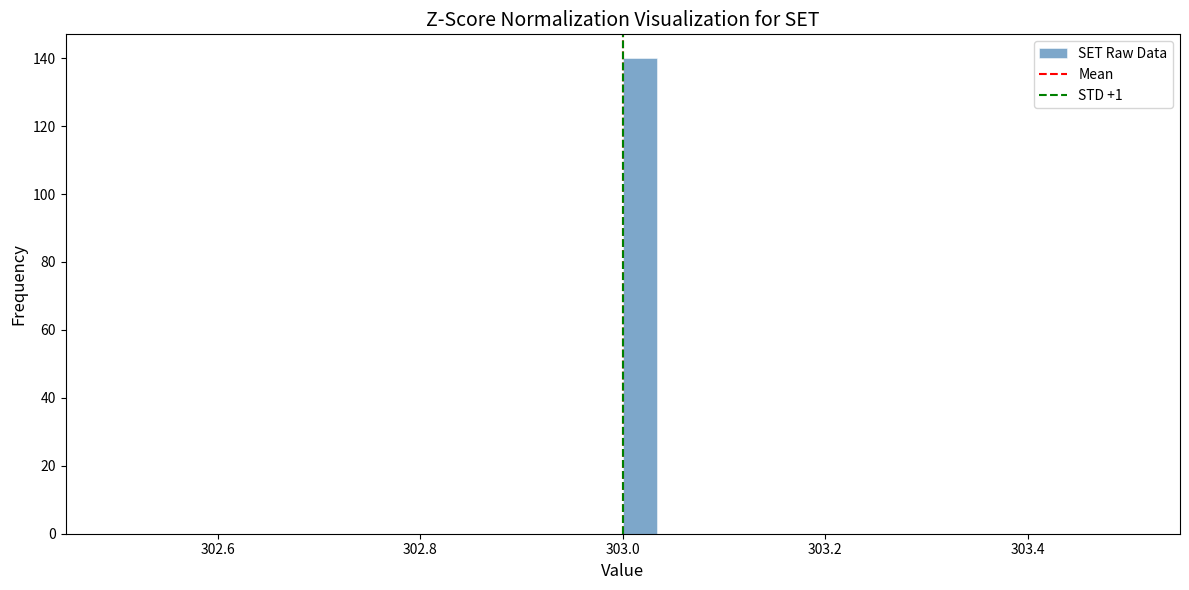

Read against the x-axis, roughly where is the centre of the tallest bar?

303.02